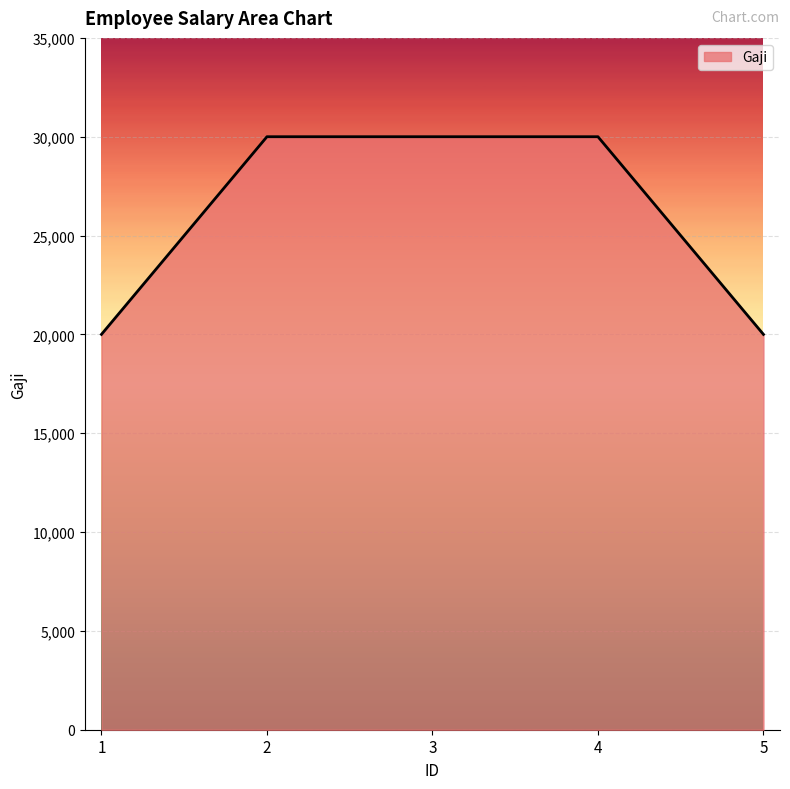

What is the minimum value shown in the chart?

20000